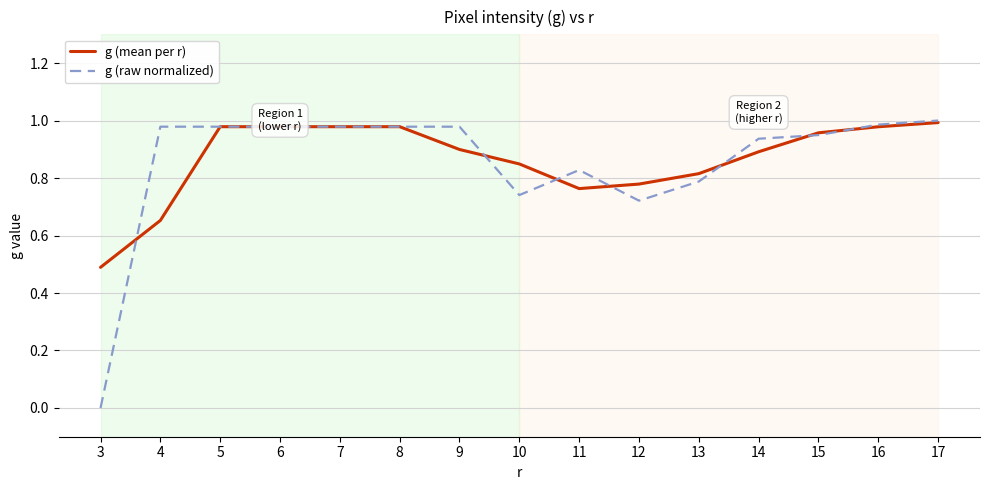

Between which two adjacent categories do g (mean per r) and g (raw normalized) first intersect?

3 and 4